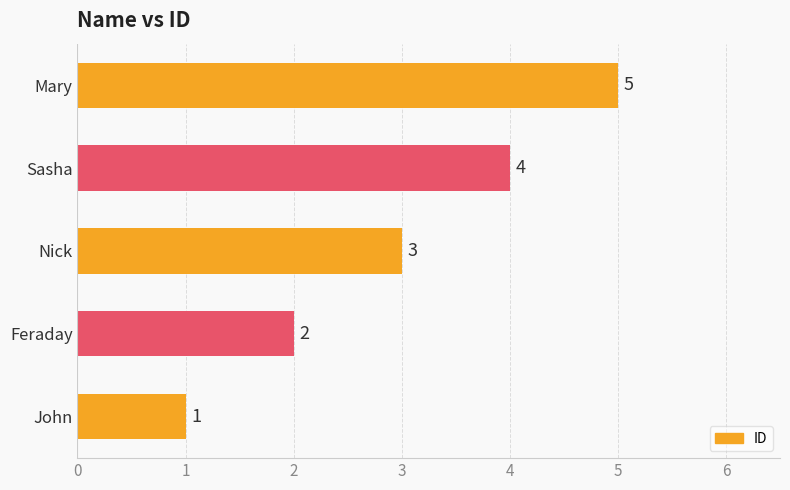

What is the sum of the values at Feraday and John?

3